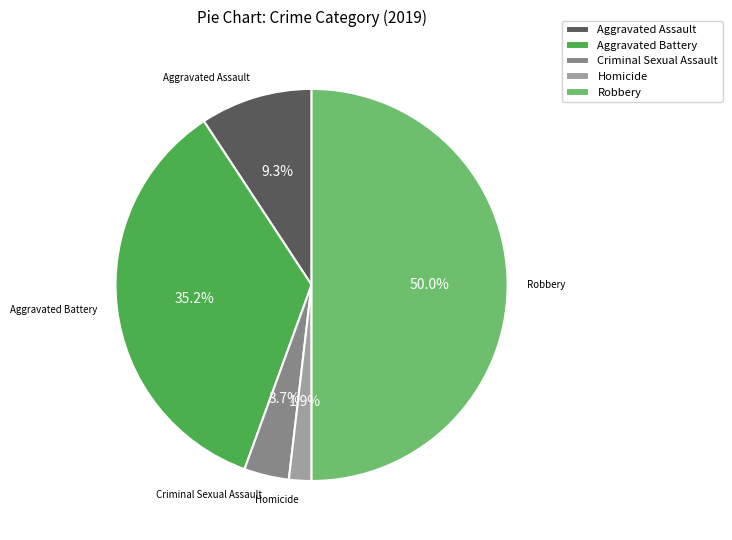

To the nearest percent, what percentage of the pie is Homicide?

2%